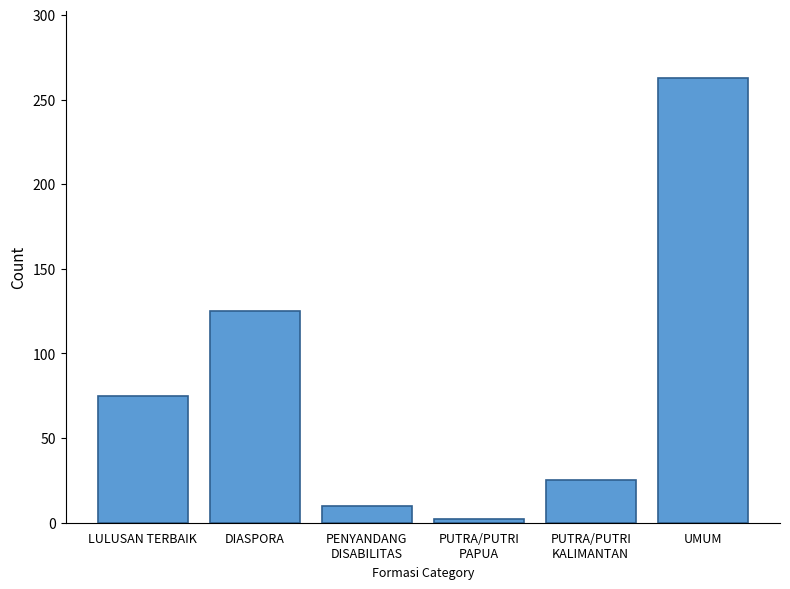

The chart shows a value of 125 at DIASPORA. True or false?

True